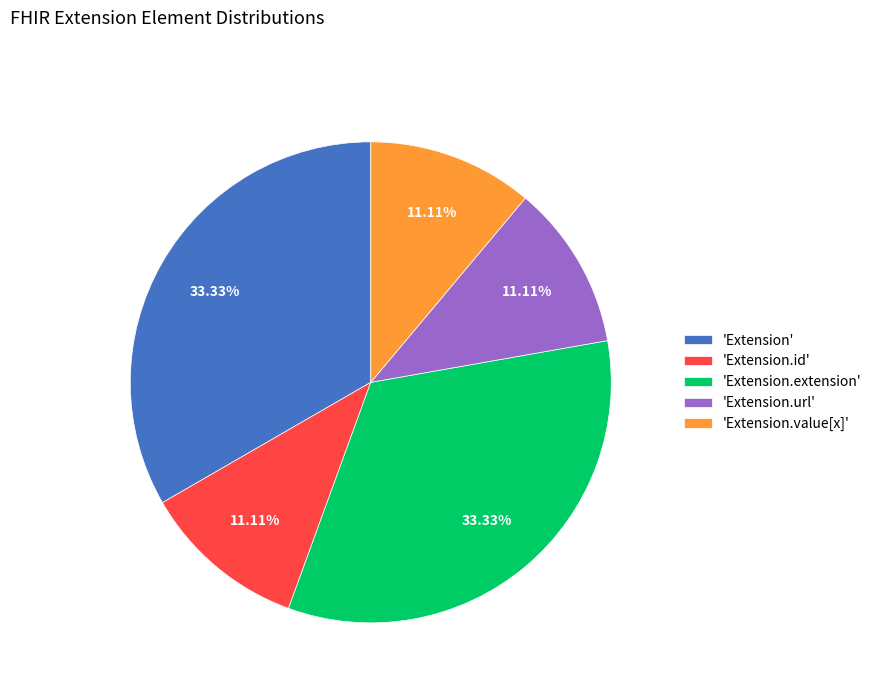

How many segments does this pie chart have?

5